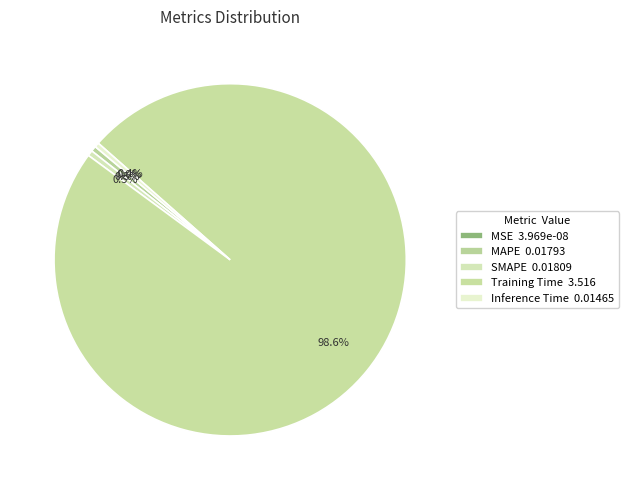

Between MAPE and MSE, which is larger?

MAPE